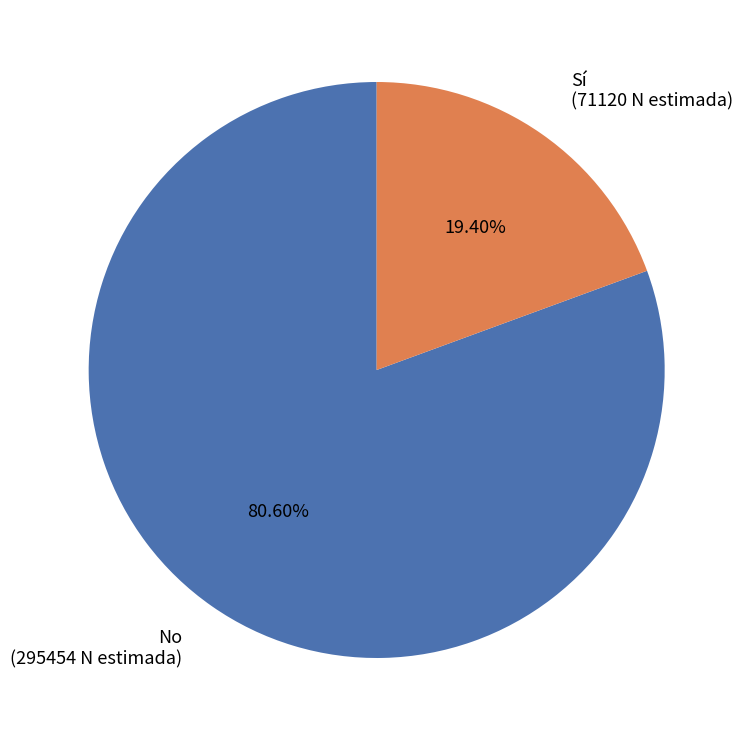

Does any single category account for the majority?

Yes